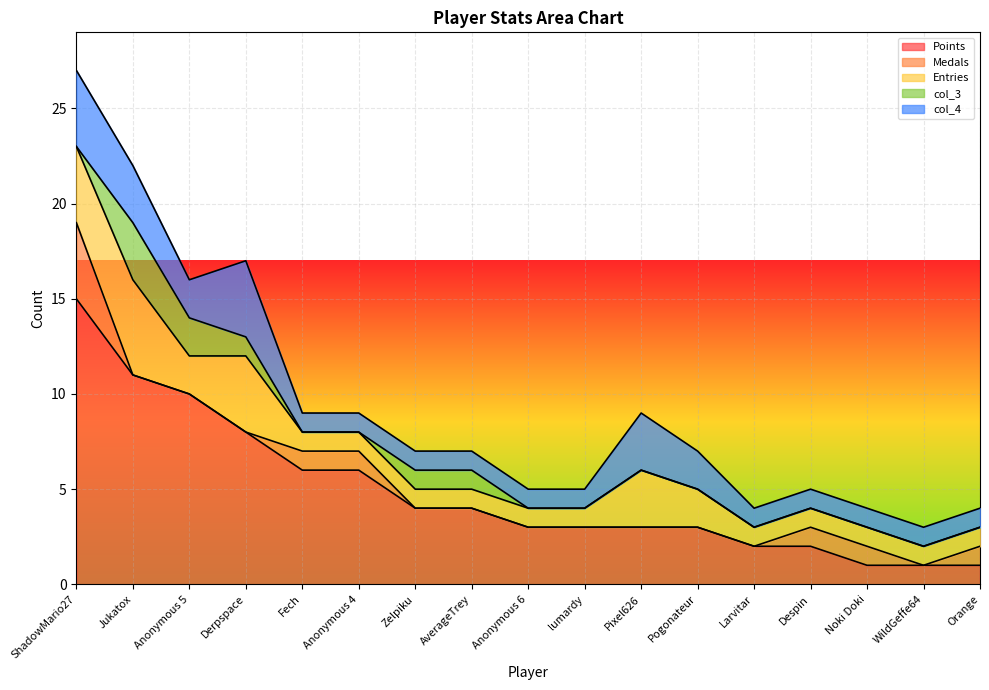

What is the label of the 13th point from the left?

Larvitar